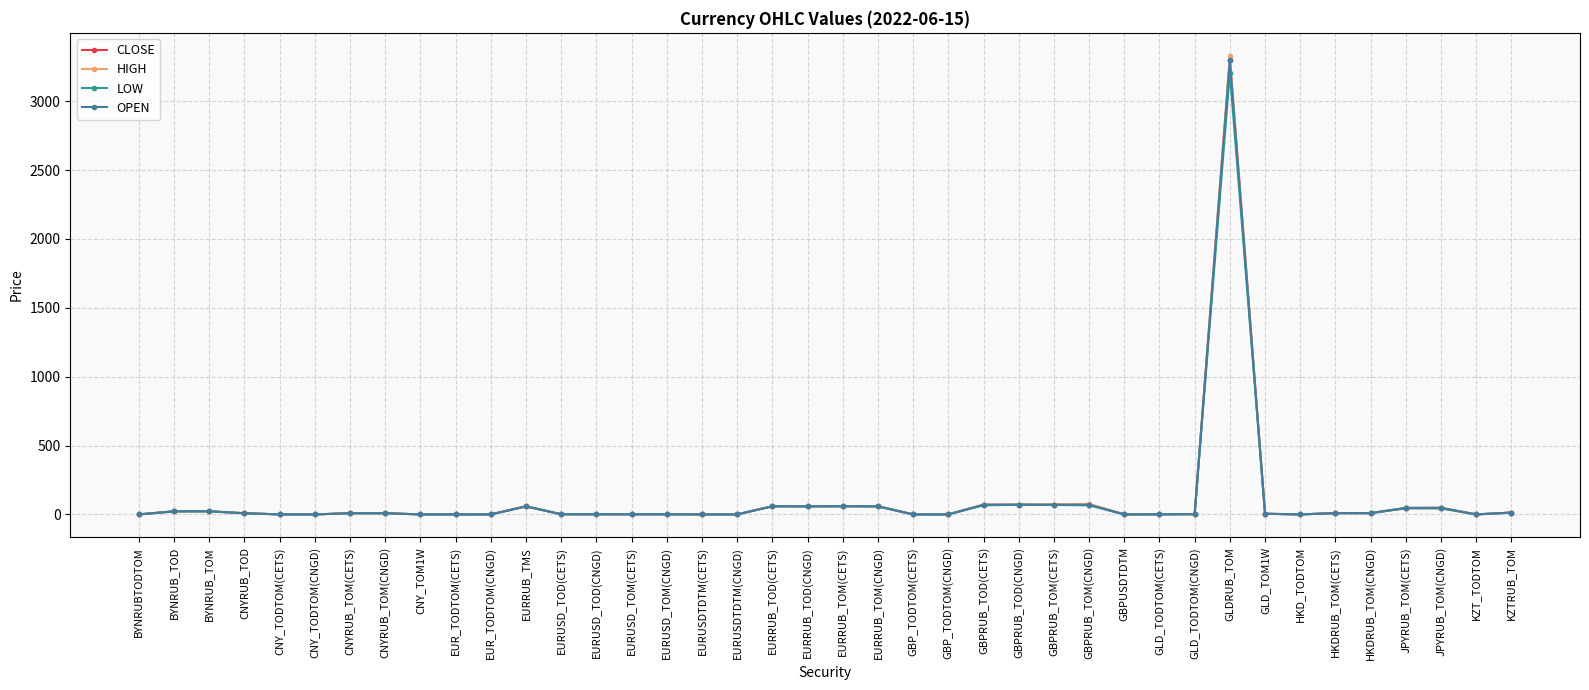

What is the highest value of the CLOSE series?

3295.7